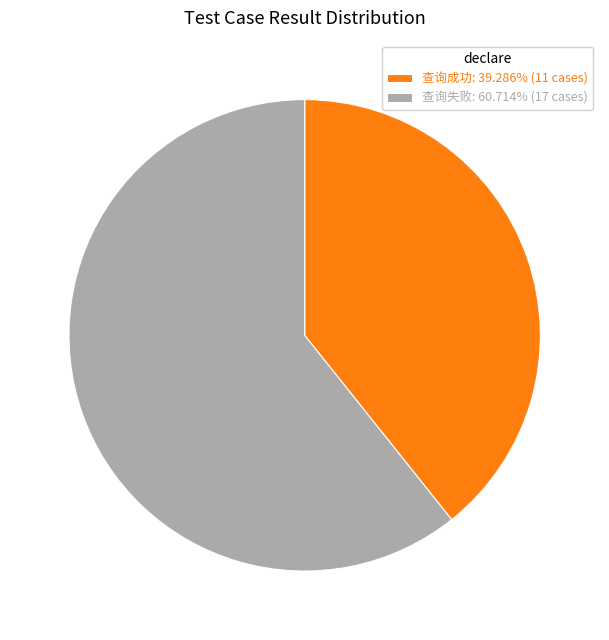

Approximately how many times larger is the value at 查询失败: 60.714% (17 cases) compared to 查询成功: 39.286% (11 cases)?

1.5